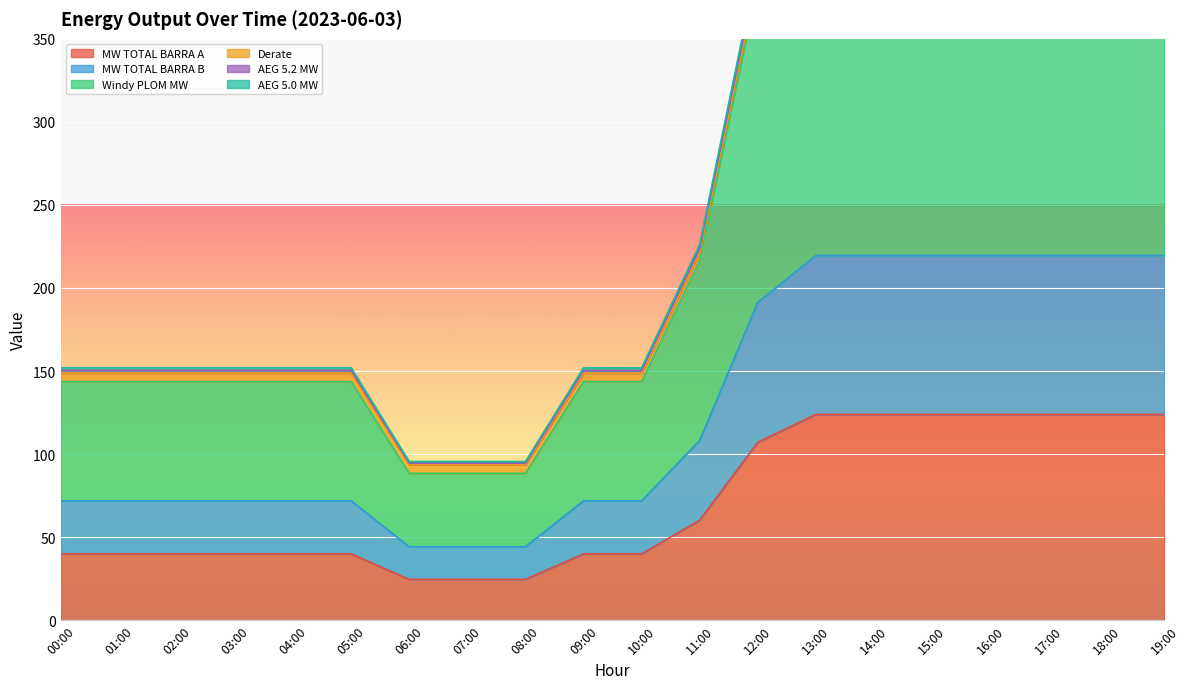

The value of AEG 5.0 MW at 11:00 is 82.0. True or false?

False